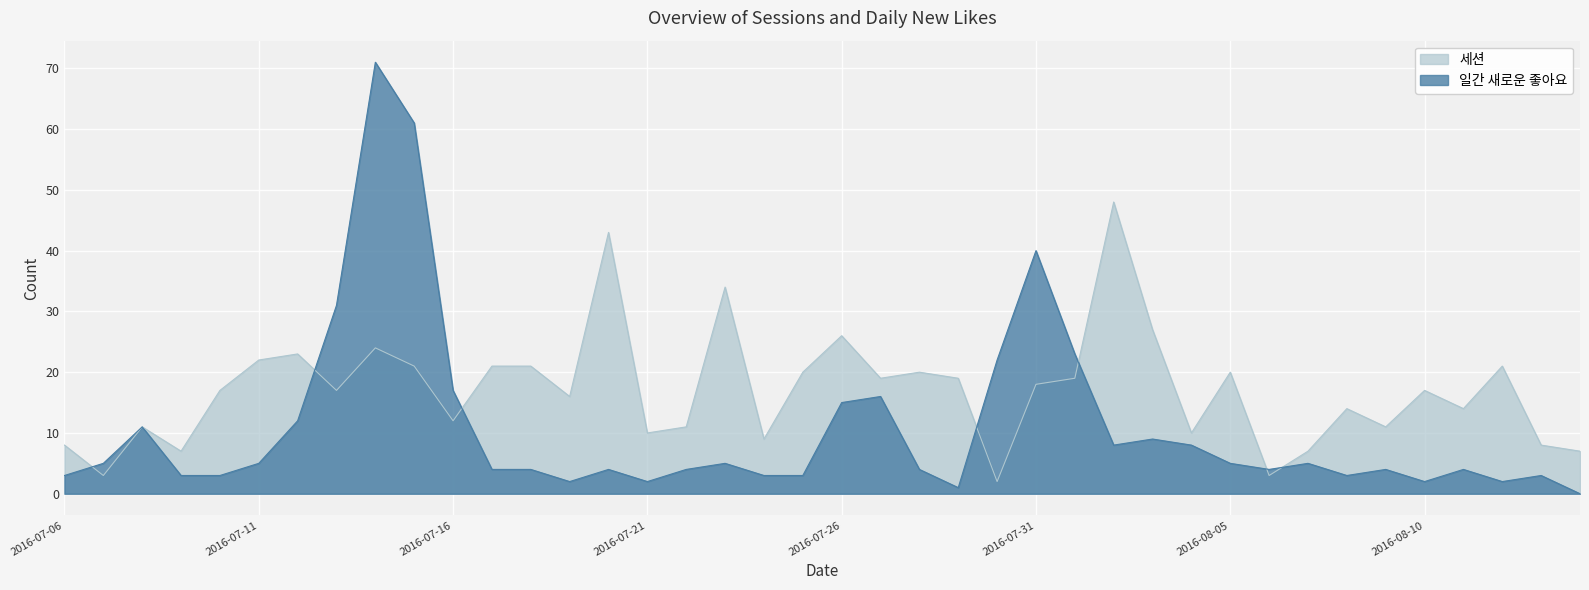

Is it true that 일간 새로운 좋아요 equals 0 at 2016-07-29?

False